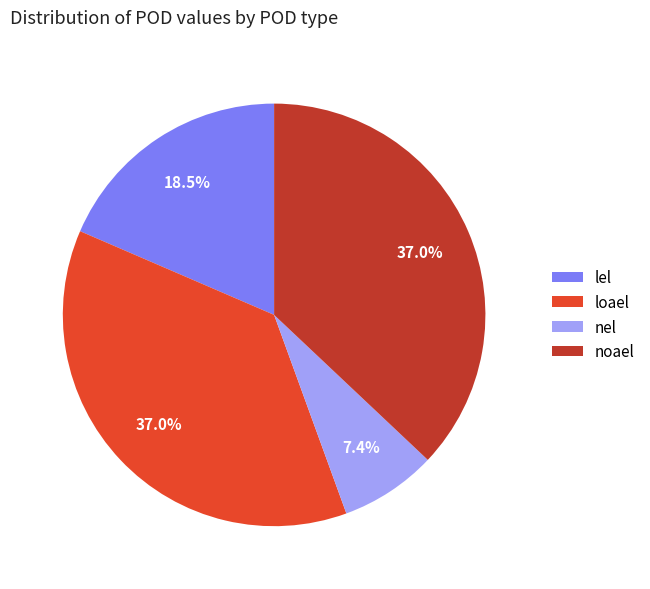

To the nearest percent, what is the difference between the nel and noael slice percentages?

30%